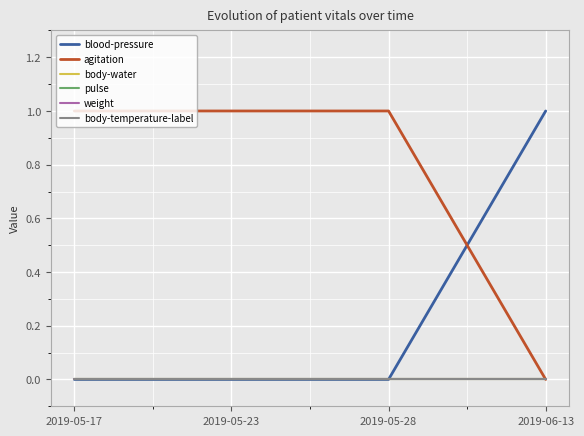

Reading left to right, what are all the values shown in this chart?

blood-pressure: 2019-05-17=0	2019-05-23=0	2019-05-28=0	2019-06-13=1
agitation: 2019-05-17=1	2019-05-23=1	2019-05-28=1	2019-06-13=0
body-water: 2019-05-17=0	2019-05-23=0	2019-05-28=0	2019-06-13=0
pulse: 2019-05-17=0	2019-05-23=0	2019-05-28=0	2019-06-13=0
weight: 2019-05-17=0	2019-05-23=0	2019-05-28=0	2019-06-13=0
body-temperature-label: 2019-05-17=0	2019-05-23=0	2019-05-28=0	2019-06-13=0